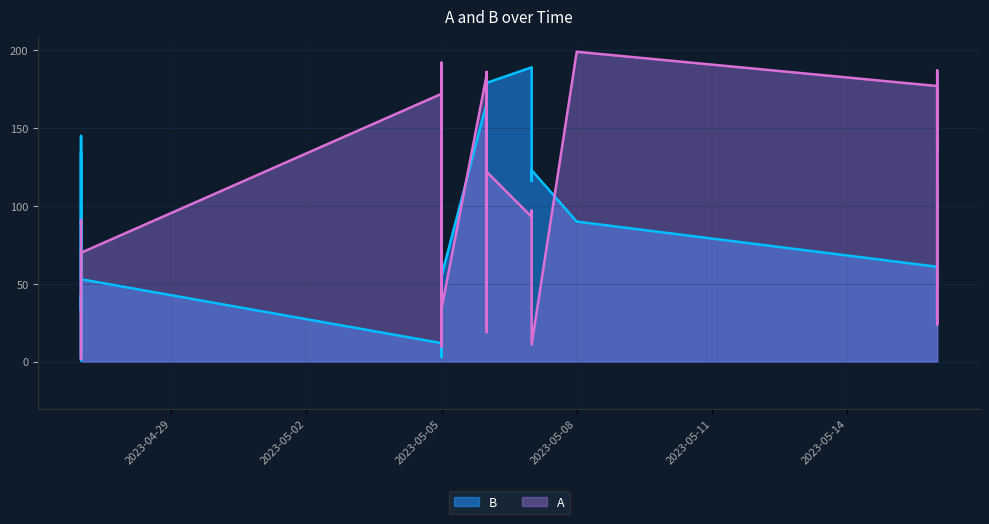

At which label does B first exceed 72?

2023-04-27